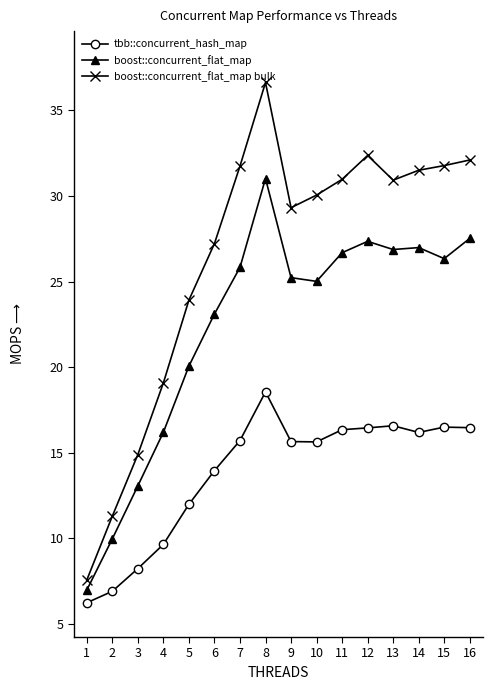

What is the difference between the highest and lowest values at 8?

18.1